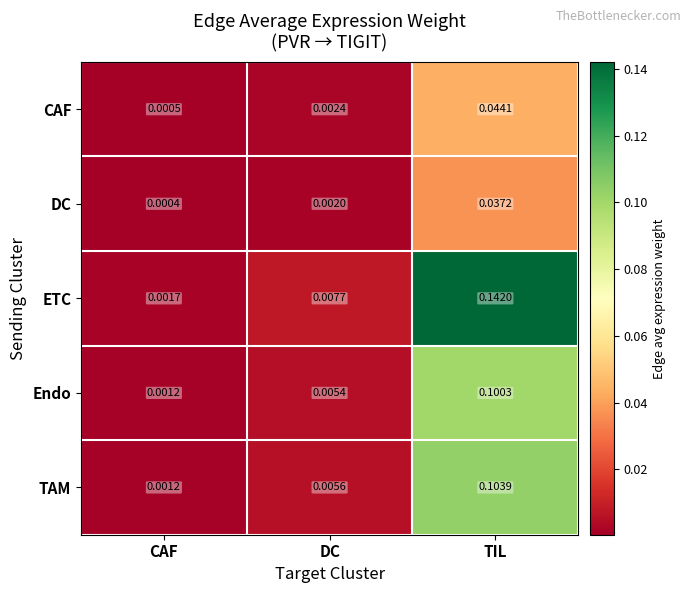

Which series has the widest spread of values?

ETC